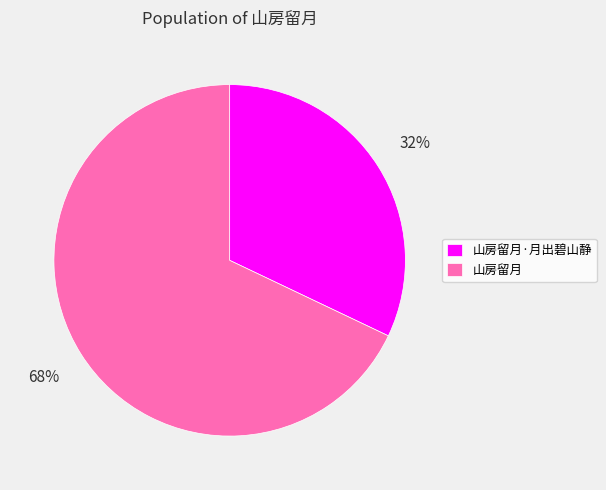

Rank the categories by value from highest to lowest.

山房留月, 山房留月·月出碧山静